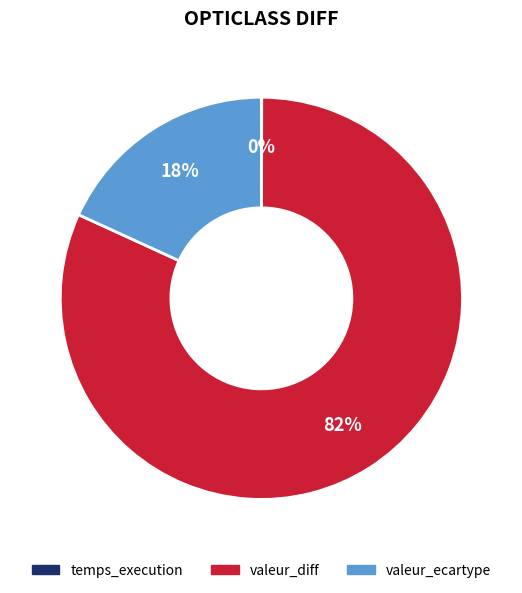

True or false: valeur_ecartype accounts for 18% of the total.

True